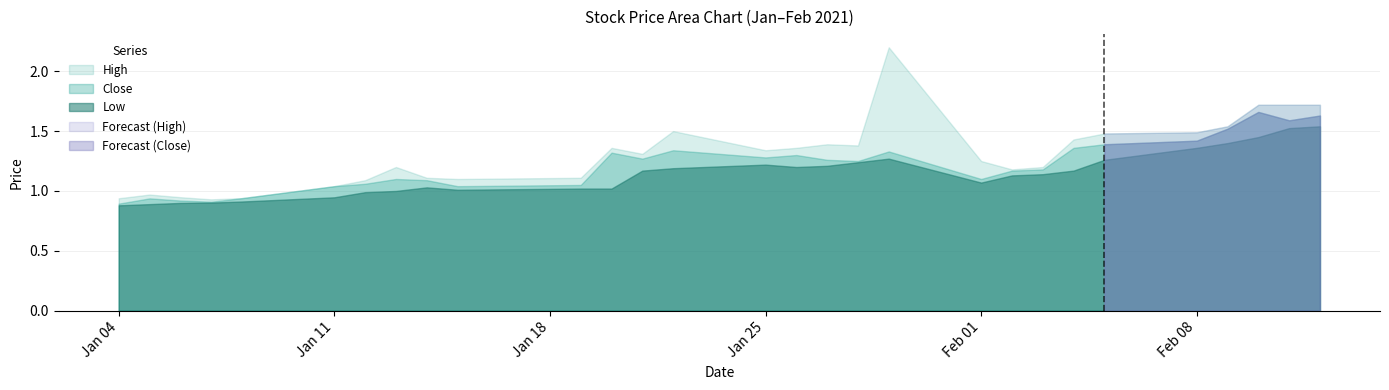

True or false: Low and High intersect in this chart.

False